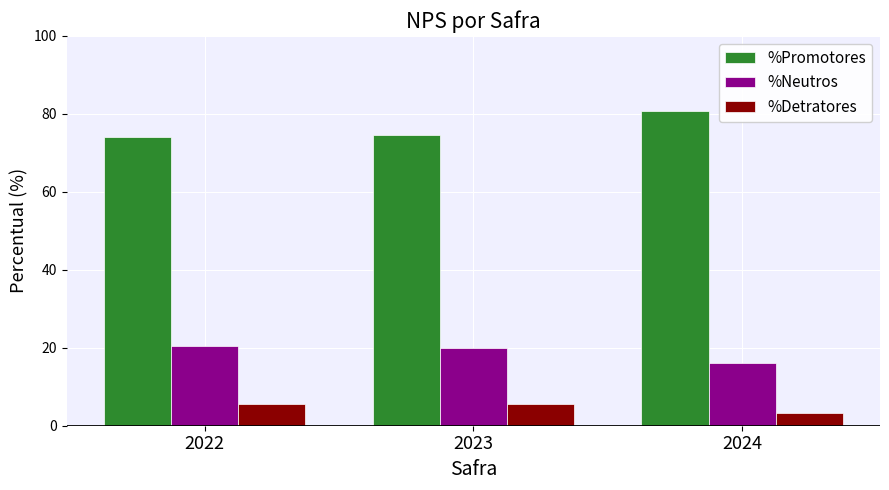

At how many categories does at least one series exceed 15?

3